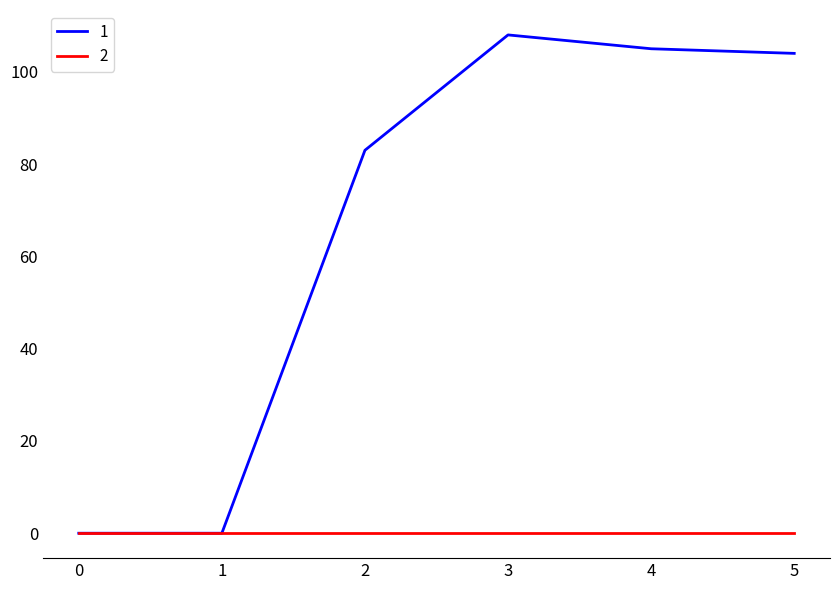

Rank the series at 3 from lowest to highest value.

2, 1